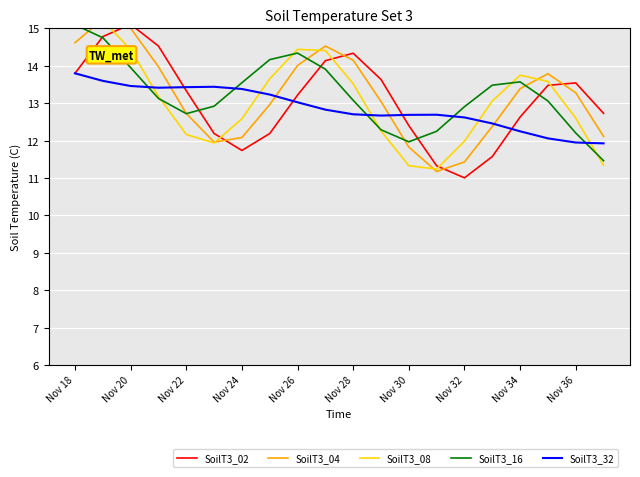

How many intersections are there between SoilT3_08 and SoilT3_02?

5